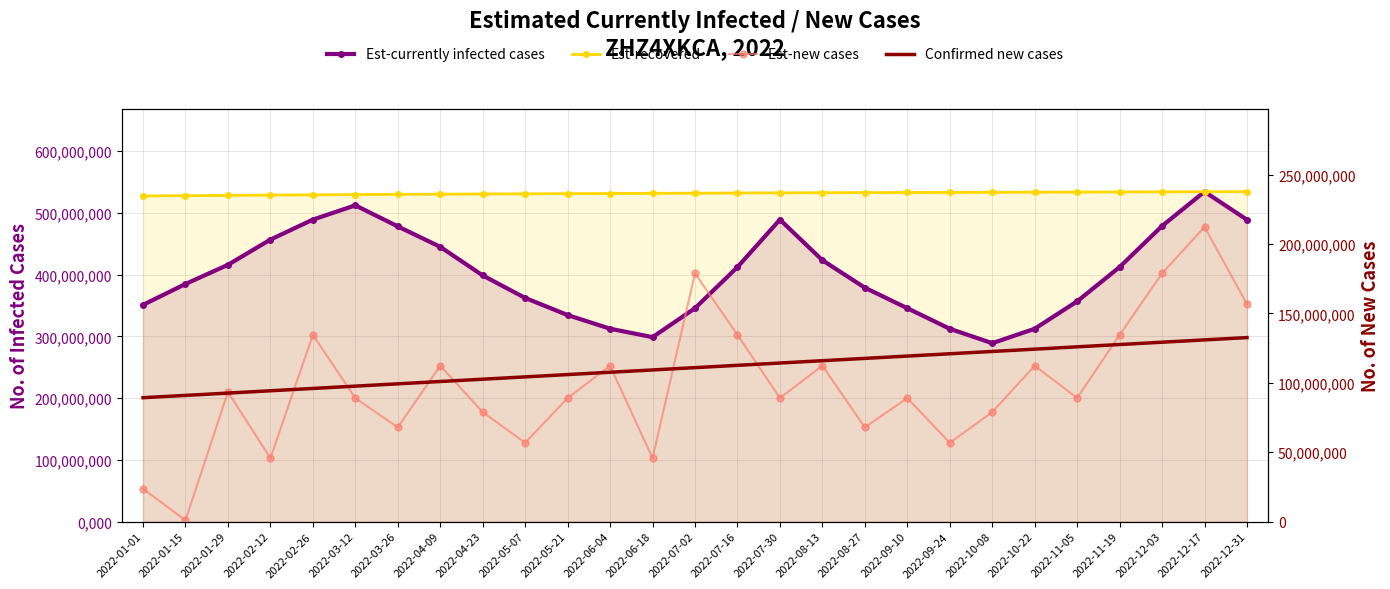

True or false: Est-recovered has a value of 527512238.3 at 2022-01-01.

True